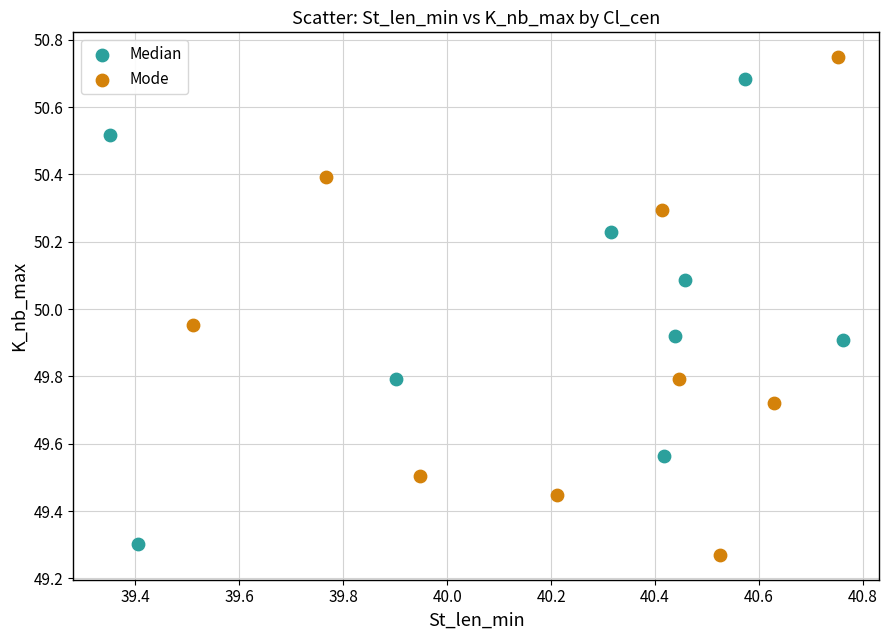

Which series reaches the maximum Y coordinate?

Mode